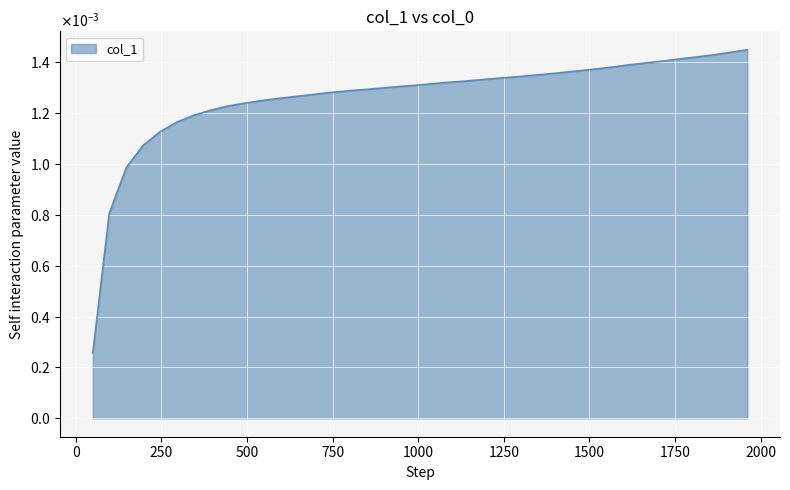

List the labels in order of value, largest first.

1961, 1911, 1863, 1814, 1765, 1716, 1666, 1618, 1568, 1520, 1471, 1422, 1373, 1324, 1275, 1226, 1177, 1128, 1079, 1030, 980, 931, 883, 834, 785, 736, 687, 638, 589, 540, 491, 441, 393, 344, 295, 246, 197, 148, 98, 50